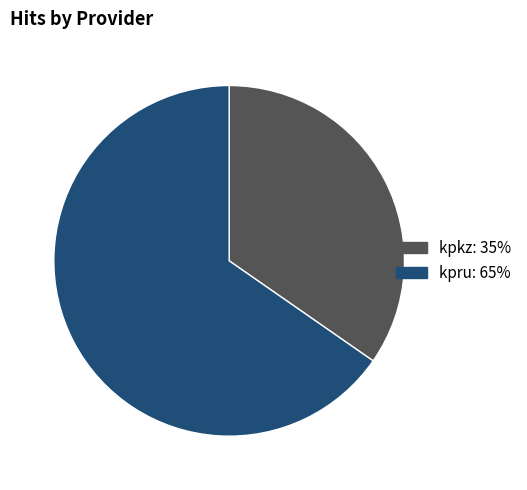

How many slices are in this pie chart?

2